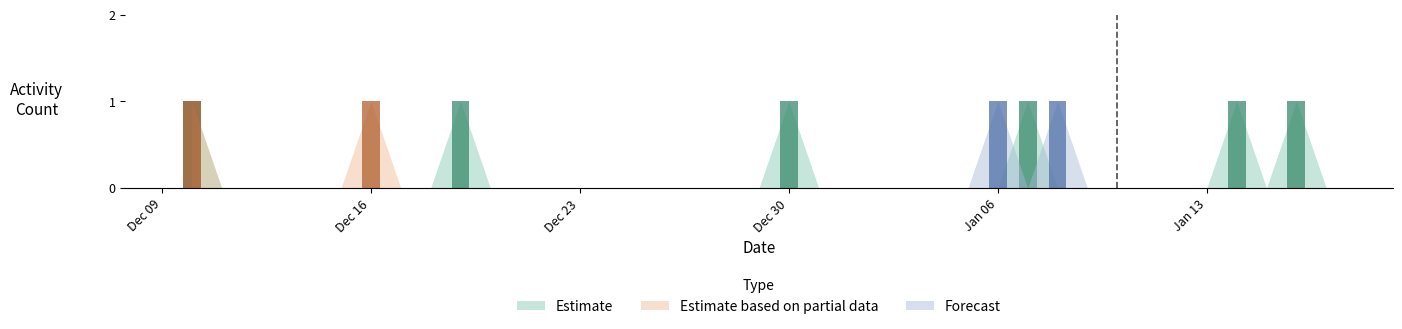

At how many categories does at least one series exceed 0?

9